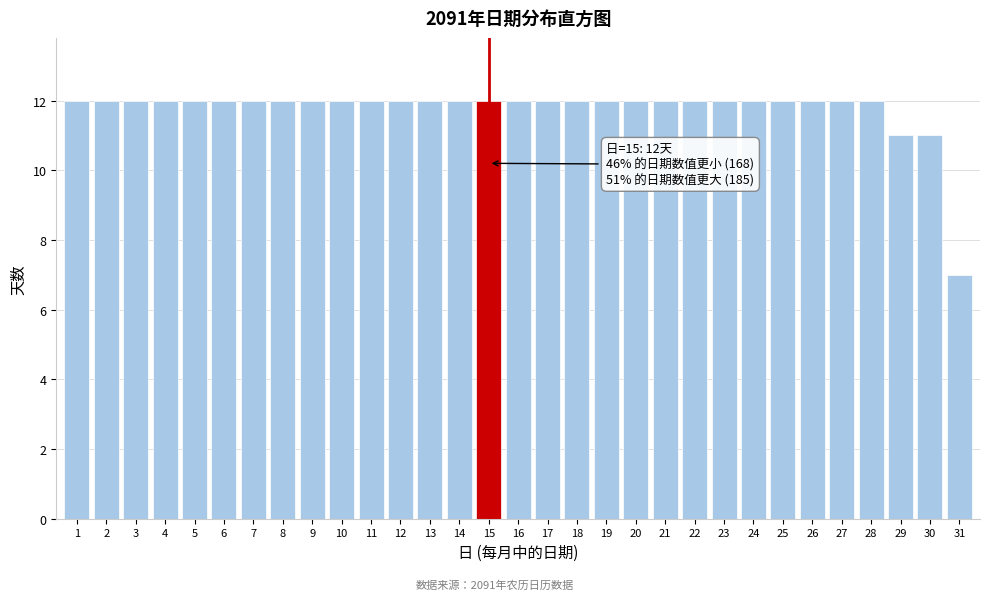

The chart shows a value of 7 at 11. True or false?

False